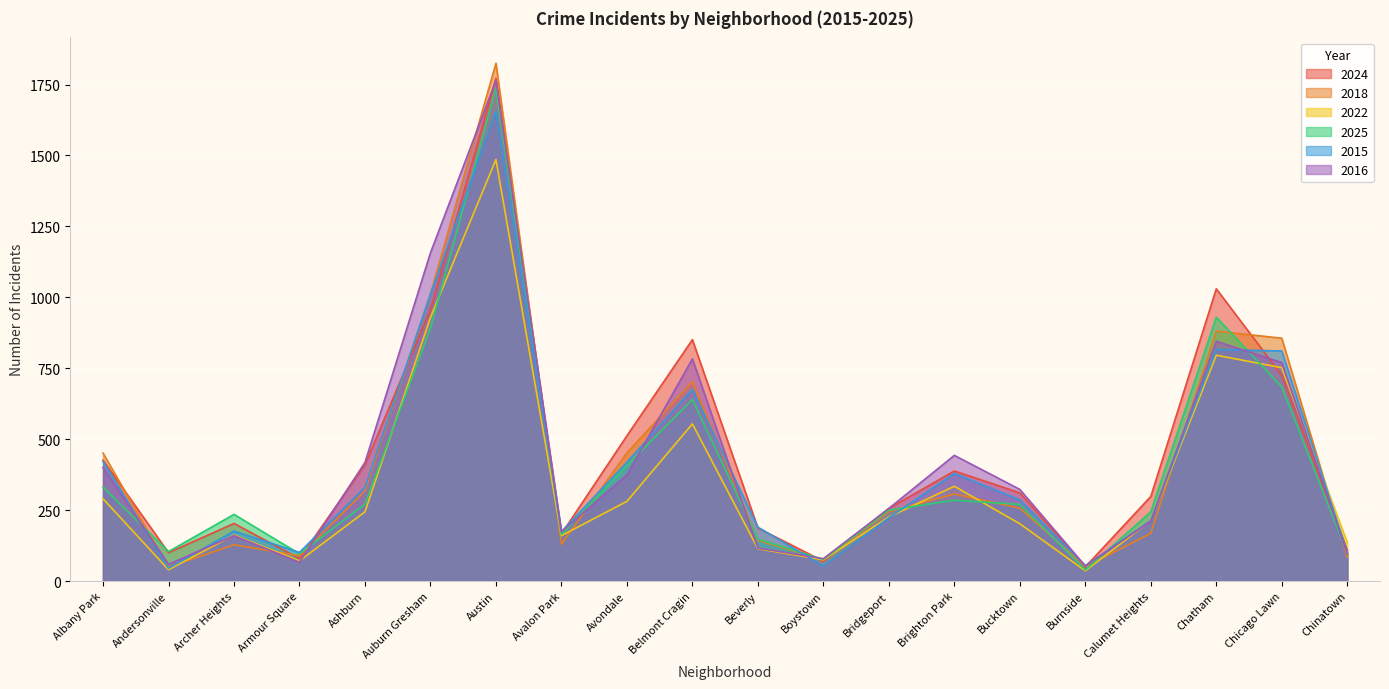

What position from the left is Chatham?

18